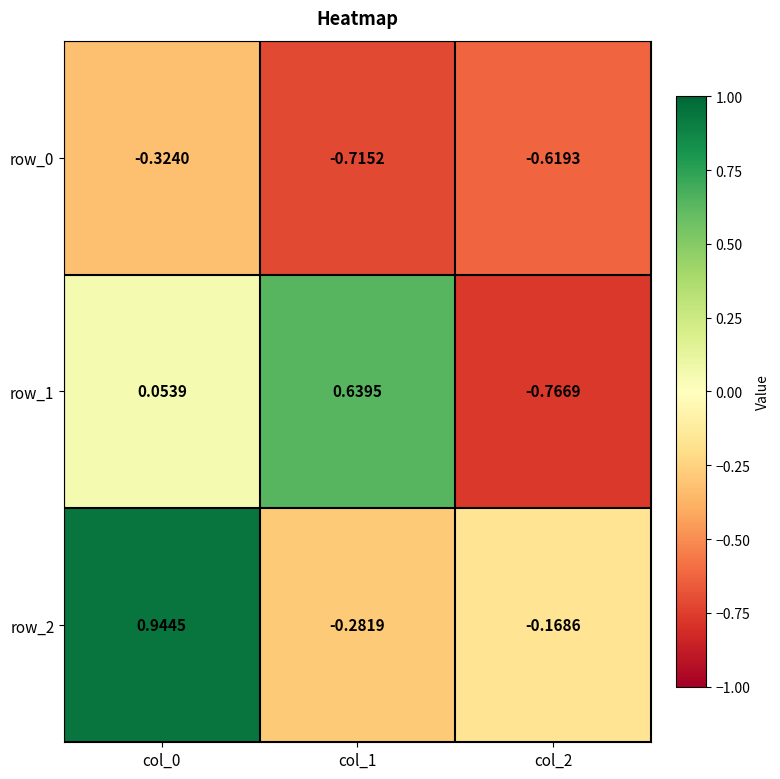

Is the value of row_2 at col_2 greater than the value of row_1 at col_0?

No